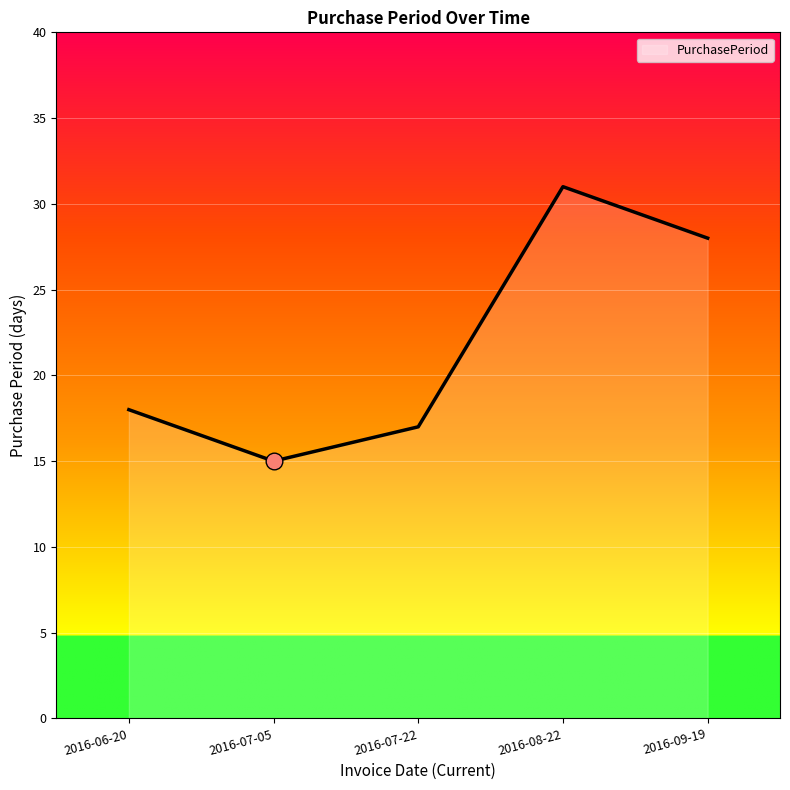

What is the change in value from 2016-07-22 to 2016-09-19?

+11